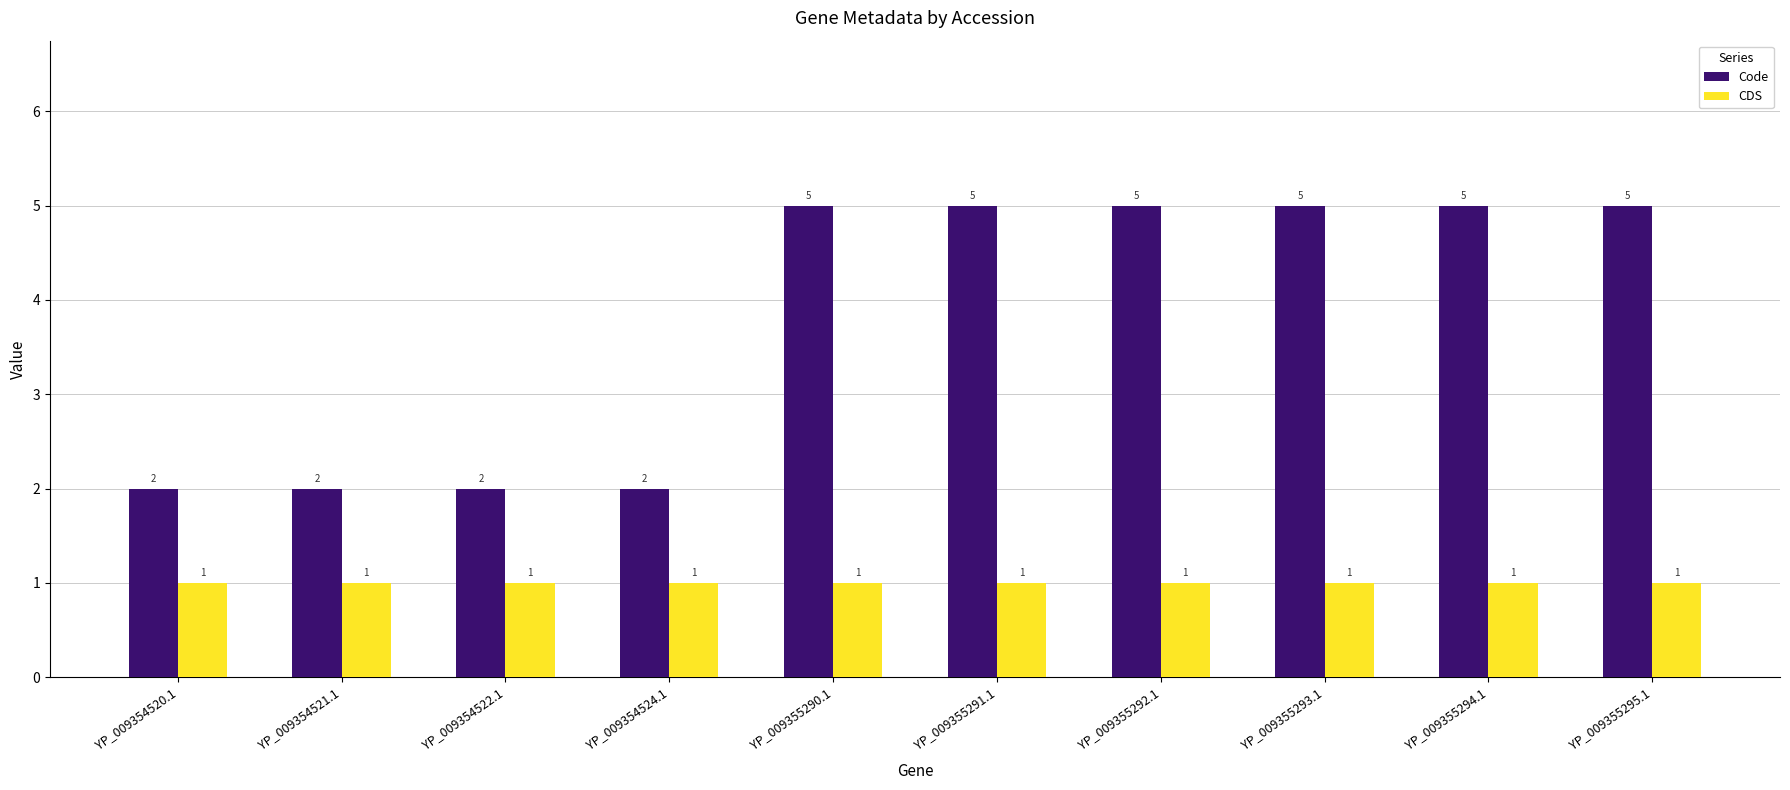

At how many categories does at least one series exceed 4?

6